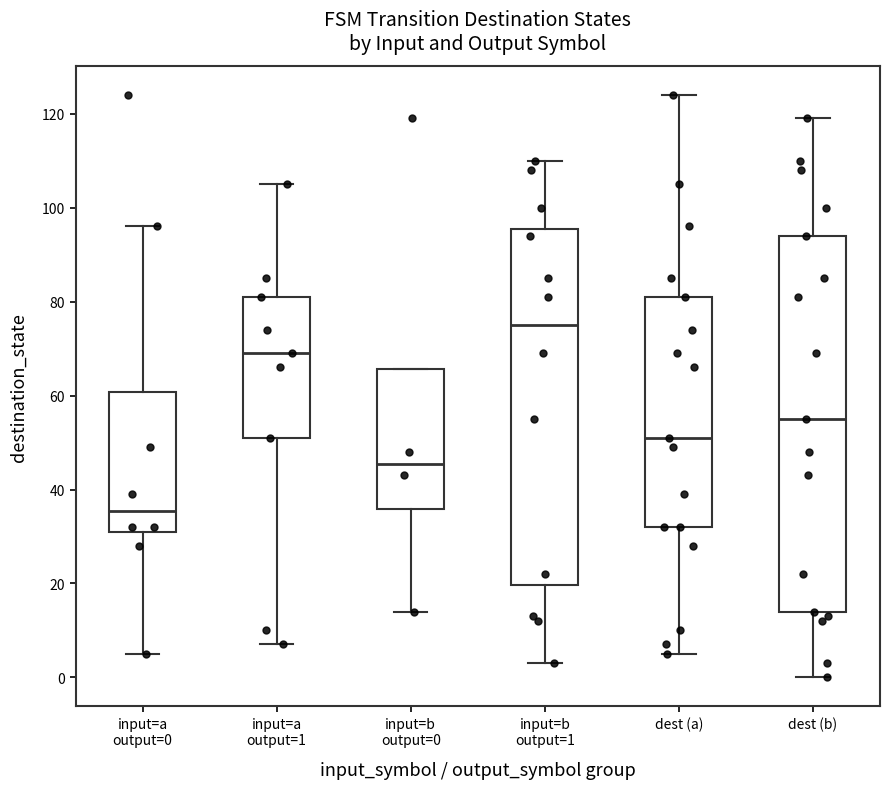

Where is the lower edge of the box for input=b output=0 on the y-axis? The values are not printed on the chart, so give them approximately, as read against the axis.

36